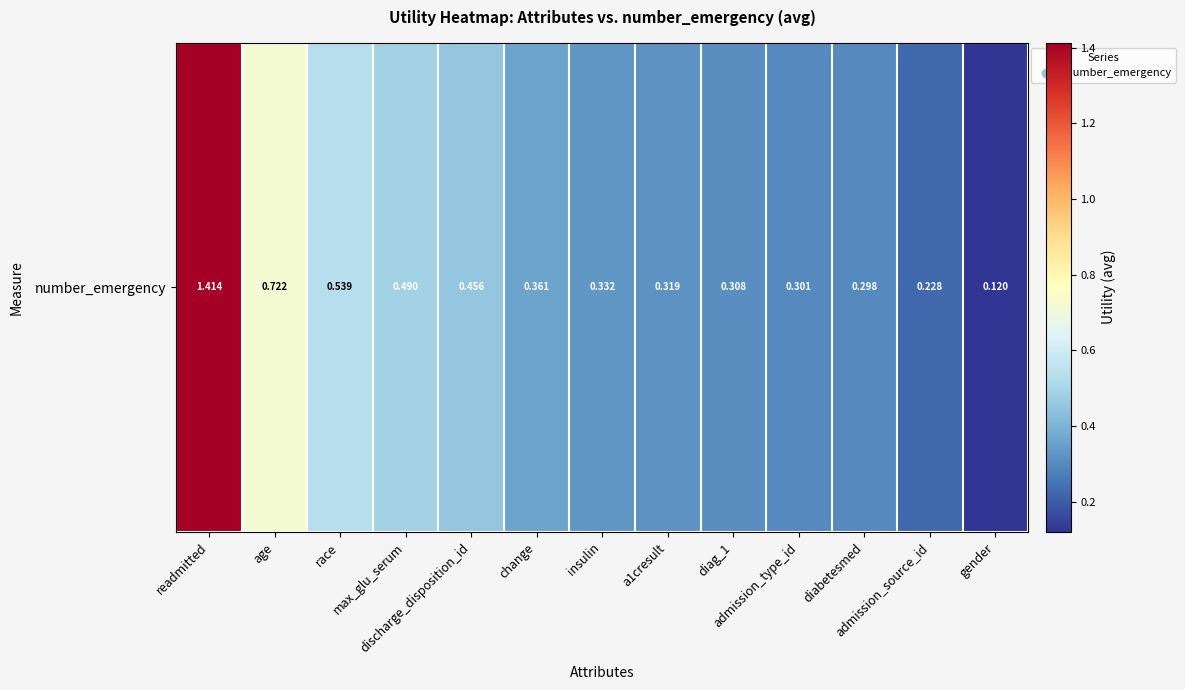

What is the sum of the values at max_glu_serum and insulin?

0.8